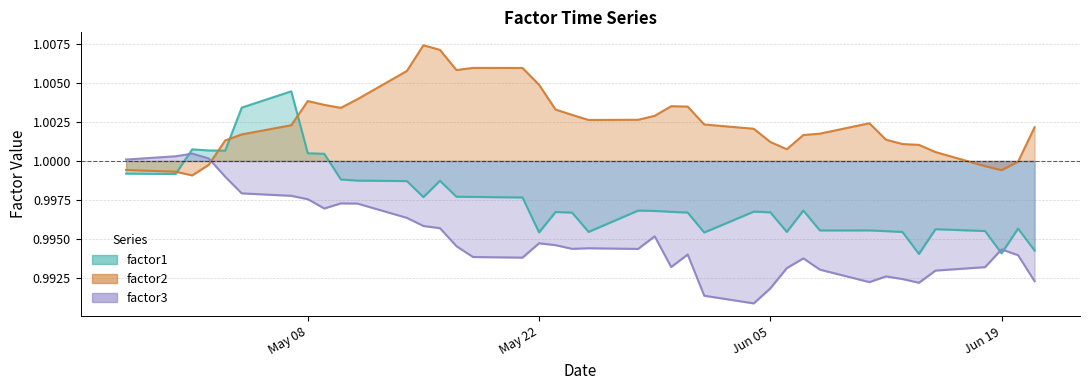

Where do factor1 and factor3 first cross each other?

2012-04-30 and 2012-05-01